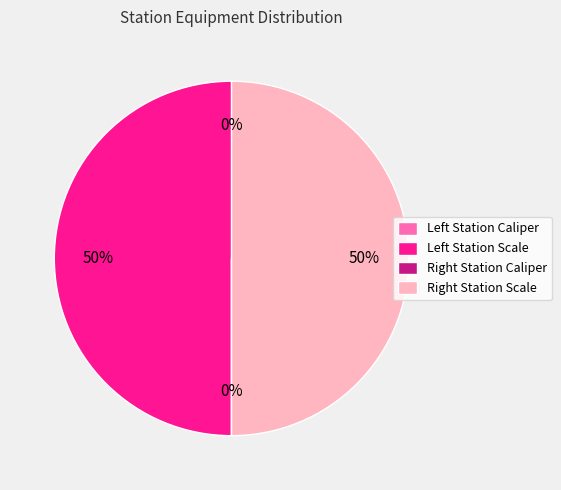

To the nearest percent, what is the difference between the largest and smallest slice percentages?

50%